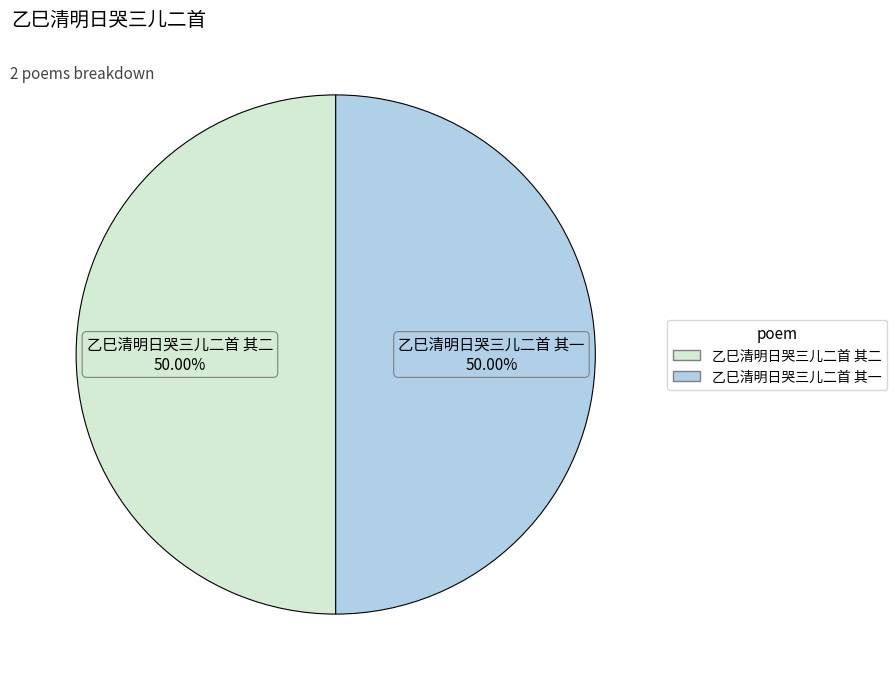

To the nearest percent, what portion does 乙巳清明日哭三儿二首 其一 represent?

50%